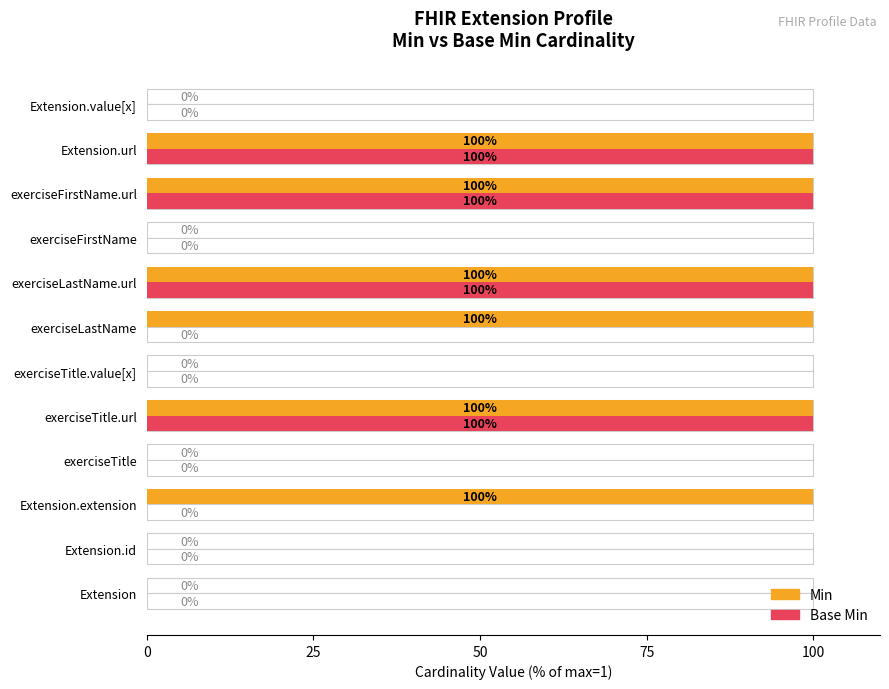

Is it true that Base Min equals -51 at Extension.value[x]?

False